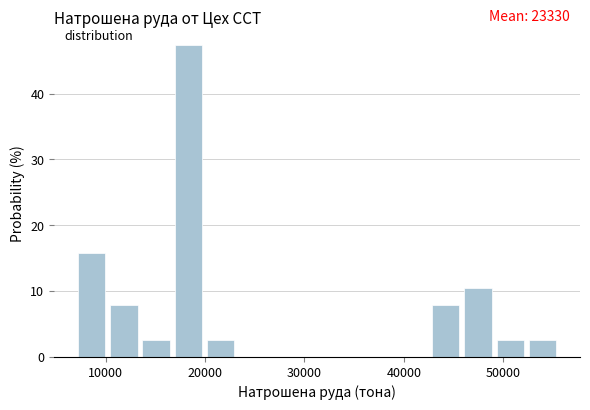

Around what value on the x-axis is the tallest bar? Give the approximate position of its centre, as read against the axis.

18000